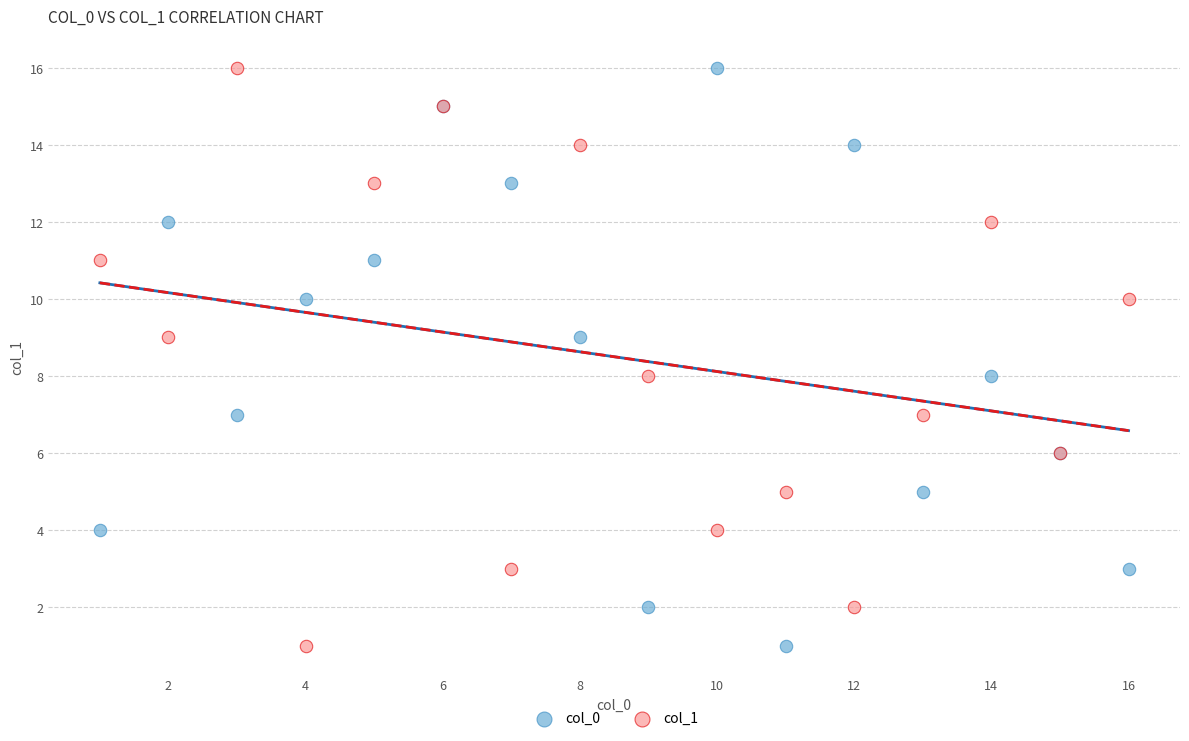

What are all the series names shown in the legend?

col_0, col_1